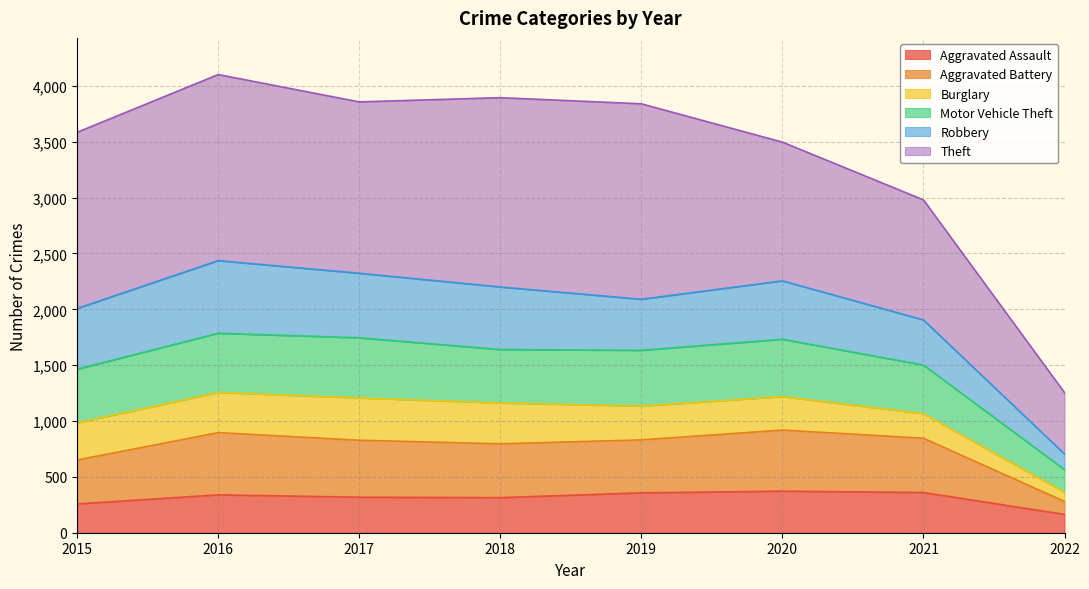

At which label does Aggravated Assault reach its minimum?

2022